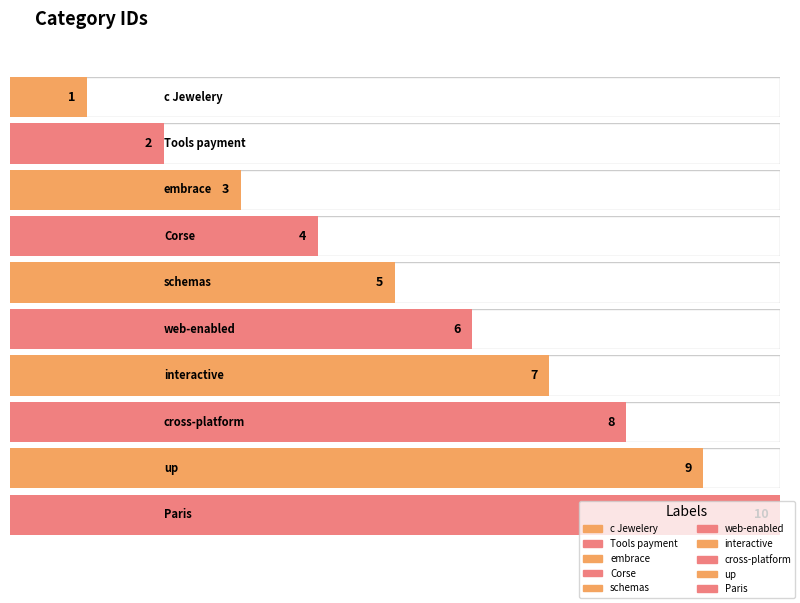

What is the maximum value shown in the chart?

10